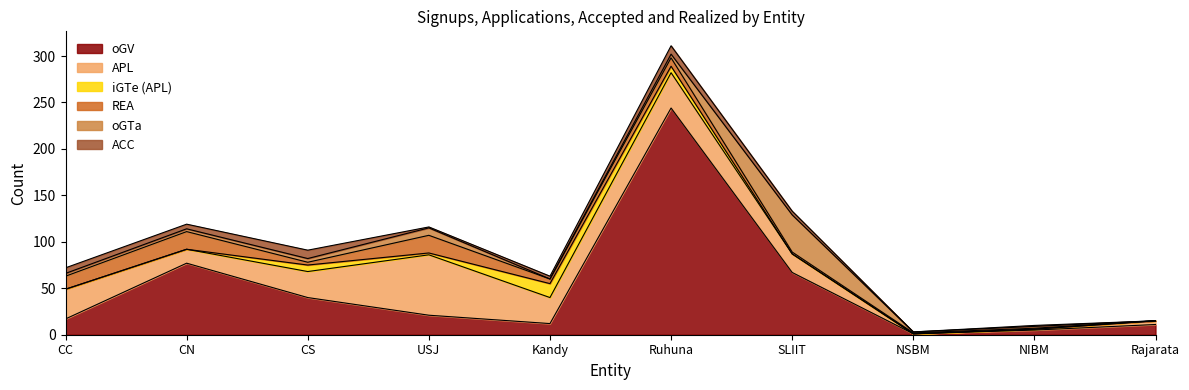

True or false: ACC has a value of 9 at Ruhuna.

True